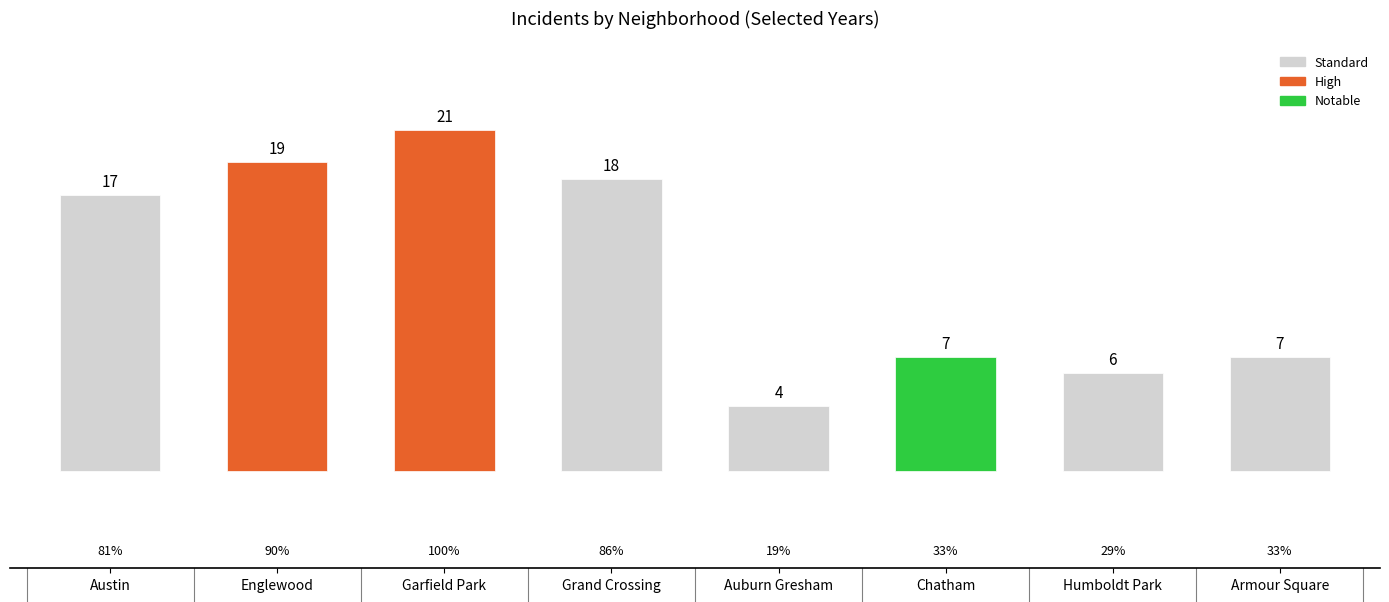

The value at Humboldt Park is 6. True or false?

True